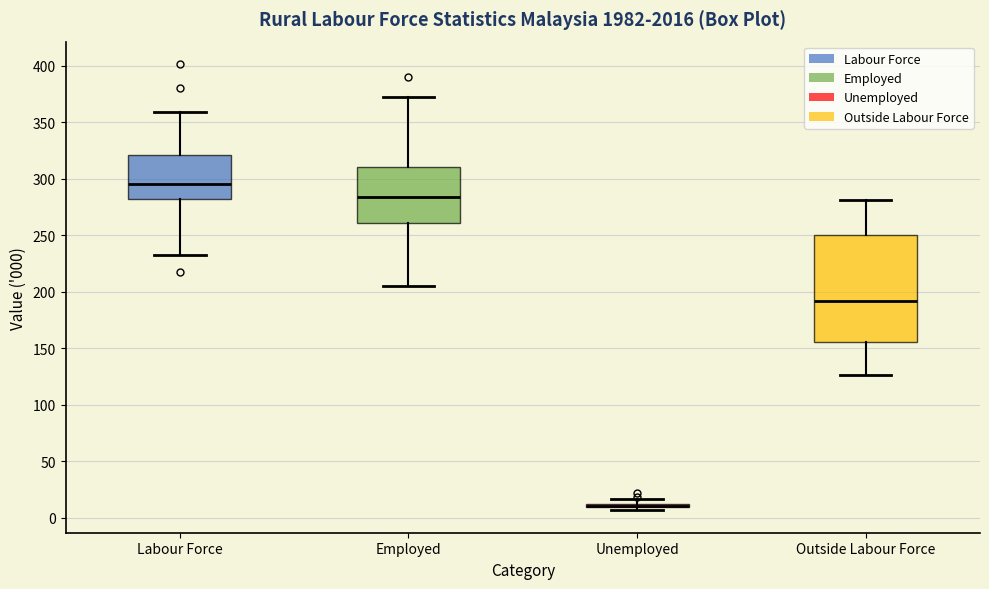

Which box is the tallest, from its lower edge to its upper edge?

Outside Labour Force